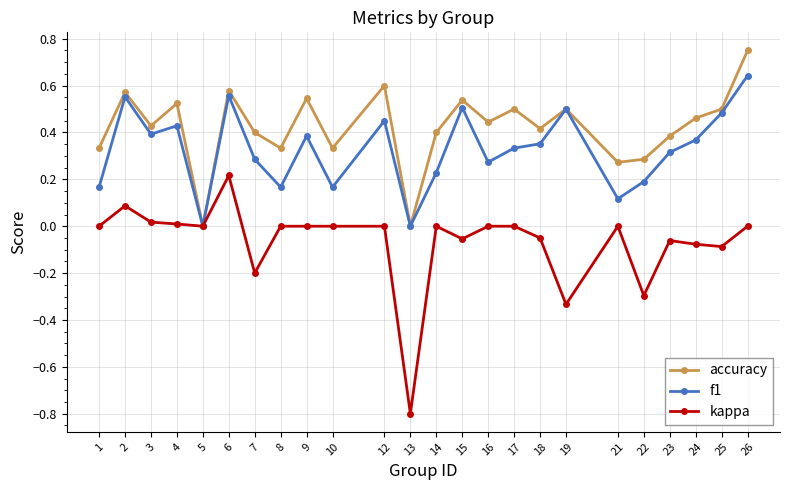

True or false: f1 has more than 1 interior local peaks.

True